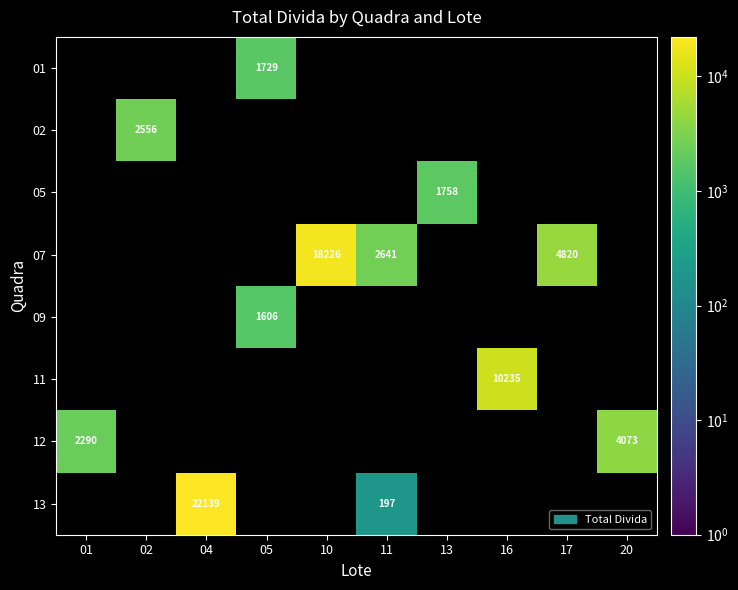

Count the number of data series in this chart.

8